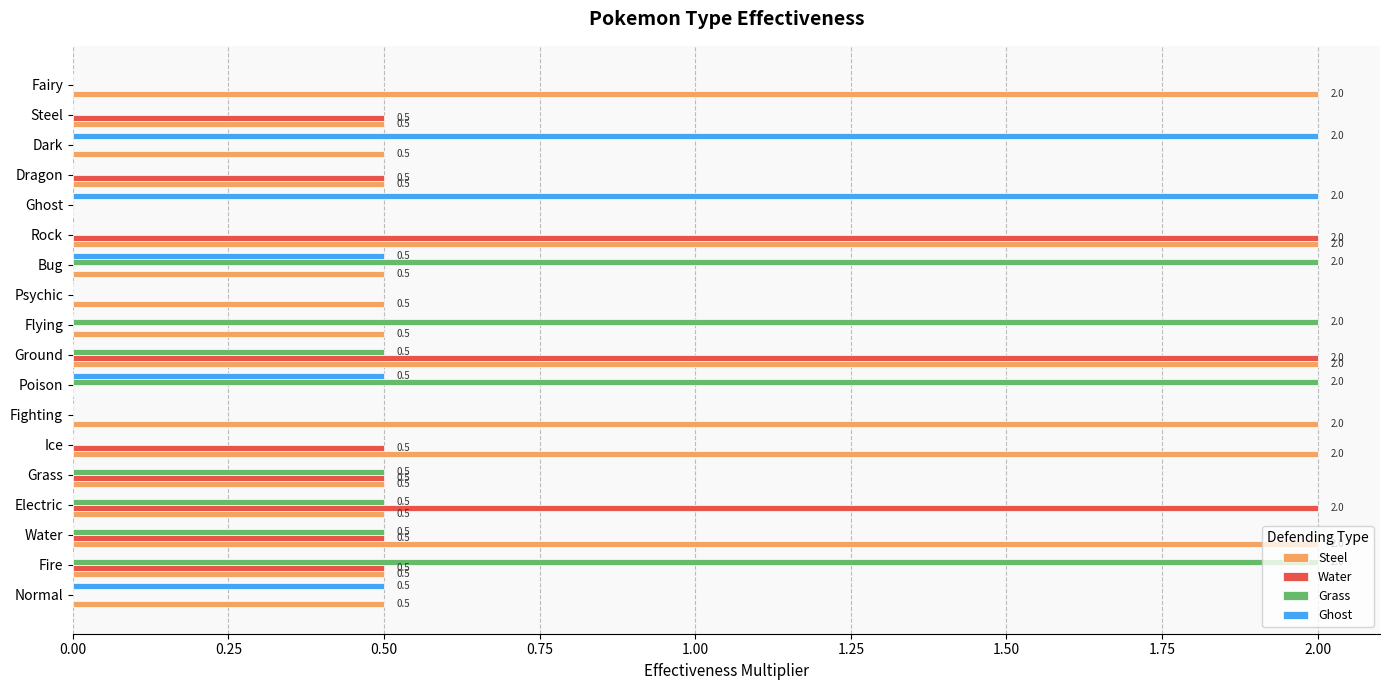

The value of Steel at Bug is 0.7. True or false?

False